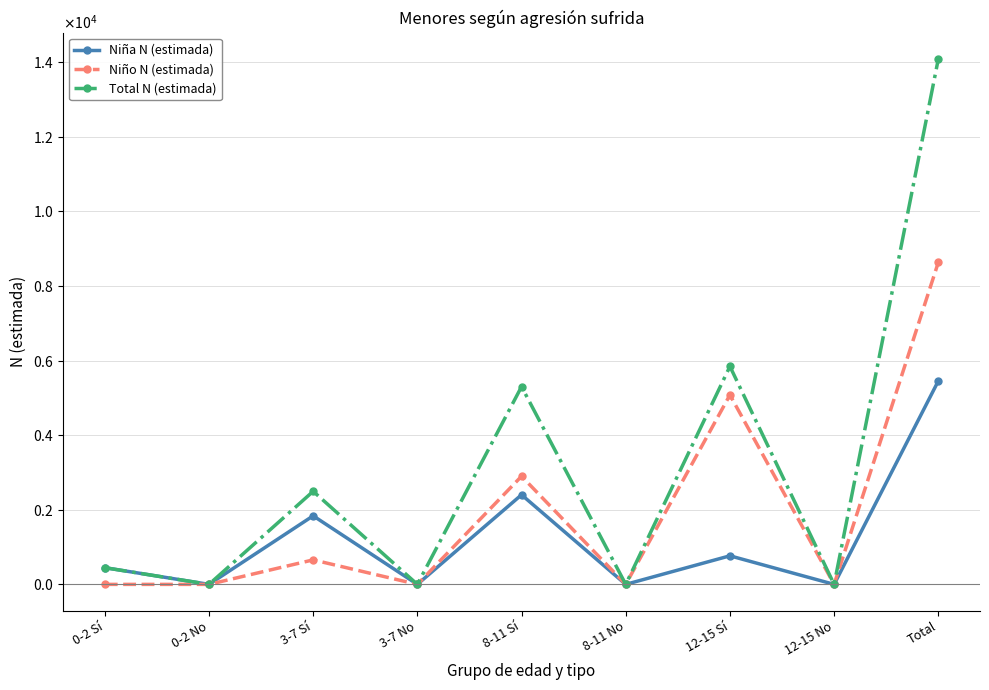

The value of Niño N (estimada) at 3-7 Sí is 657. True or false?

True